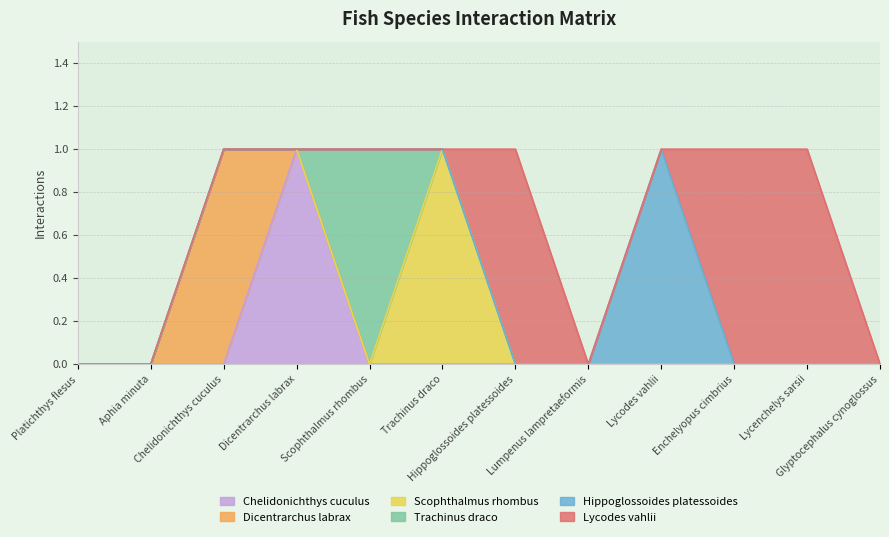

What is the label of the 7th point from the right?

Trachinus draco